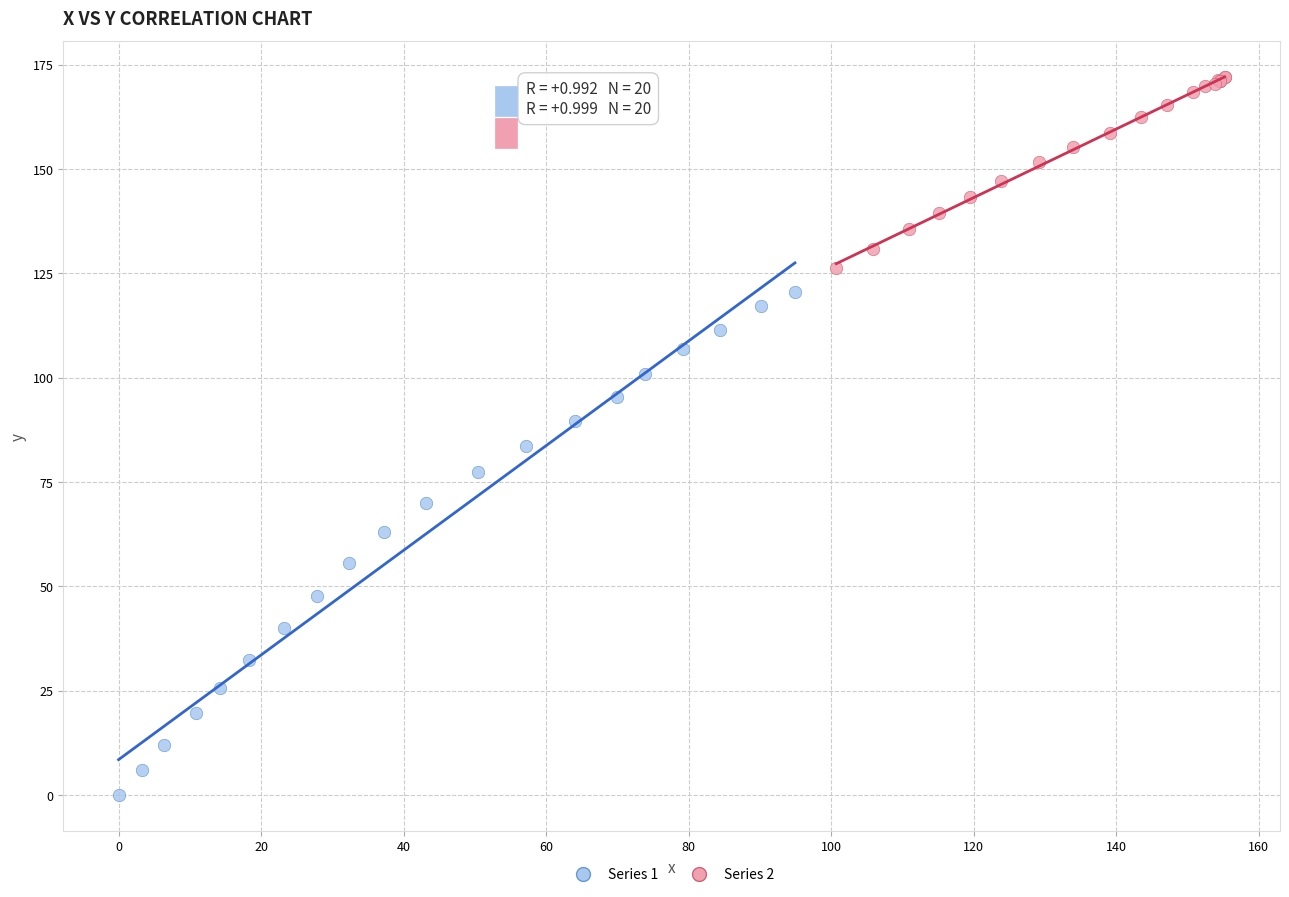

Which series contains the lowest Y value?

Series 1